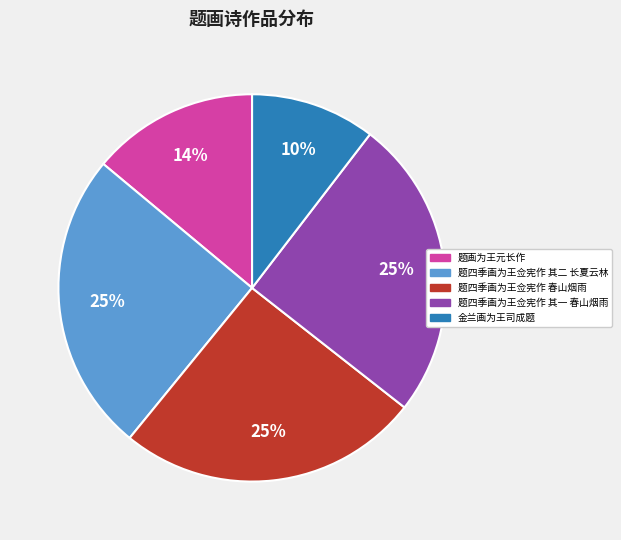

Is it true that 题画为王元长作 is 14% of the pie?

True